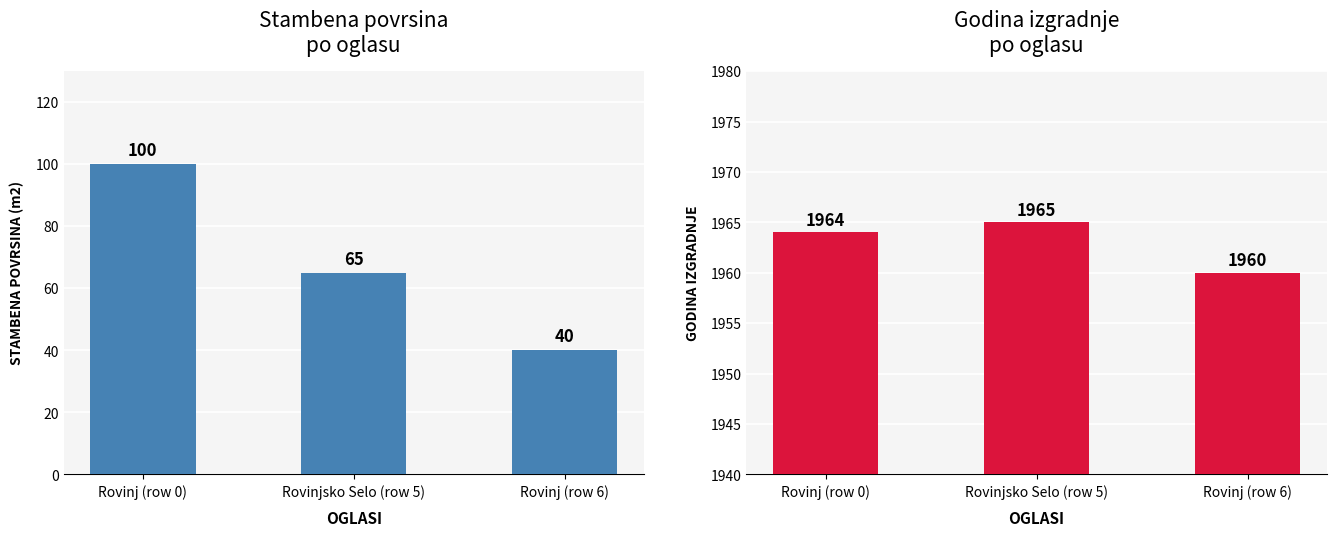

Does the chart contain stacked bars?

No